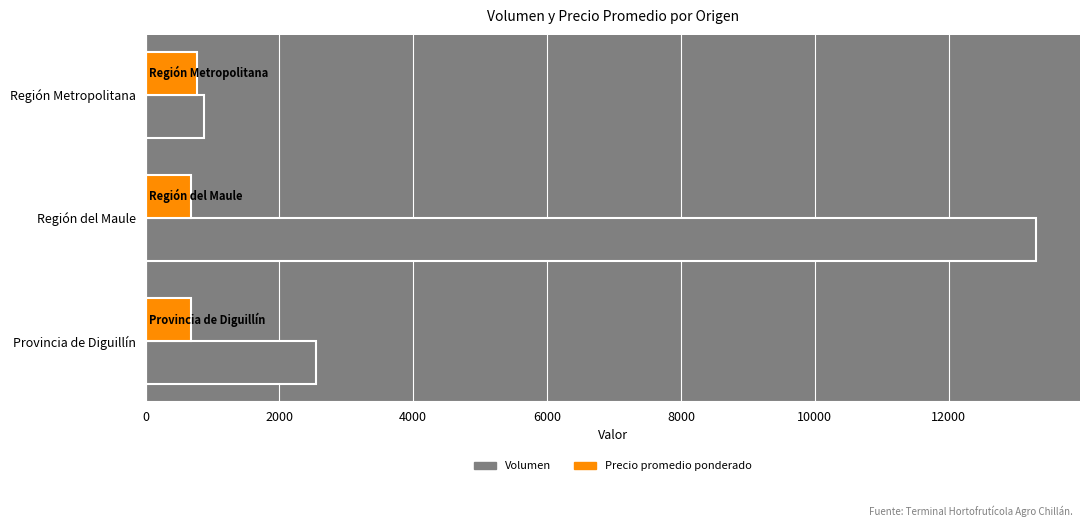

What is the sum of all Volumen values?

16720